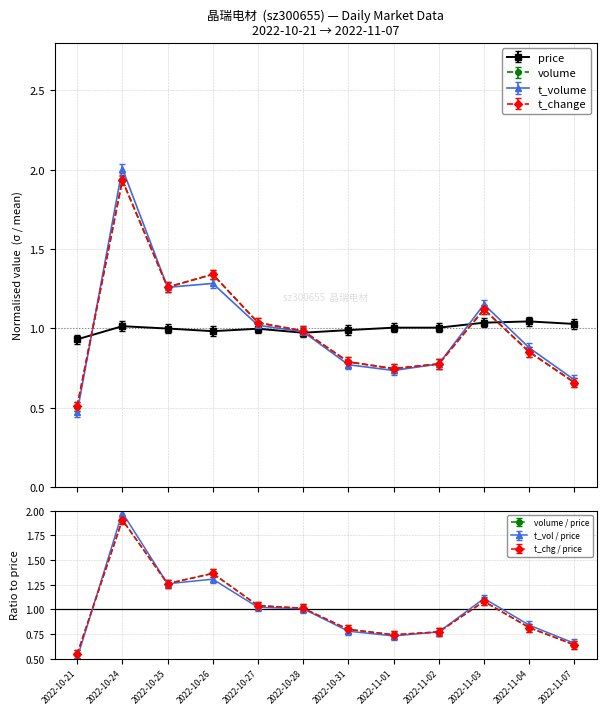

In volume, how many points are higher than both neighbors (excluding endpoints)?

3